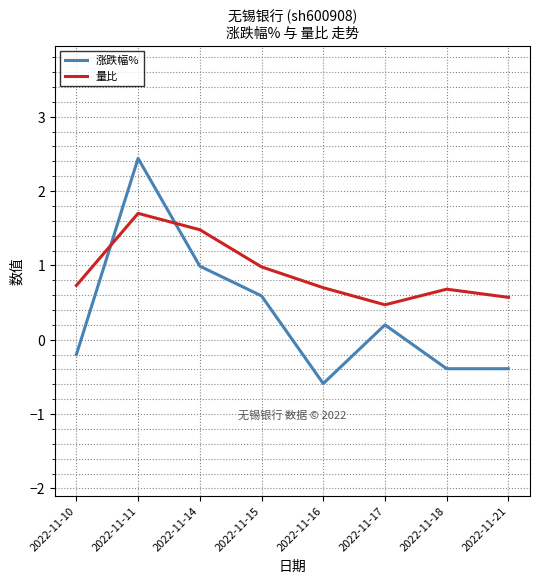

Is this an area chart (filled region under the line)?

No